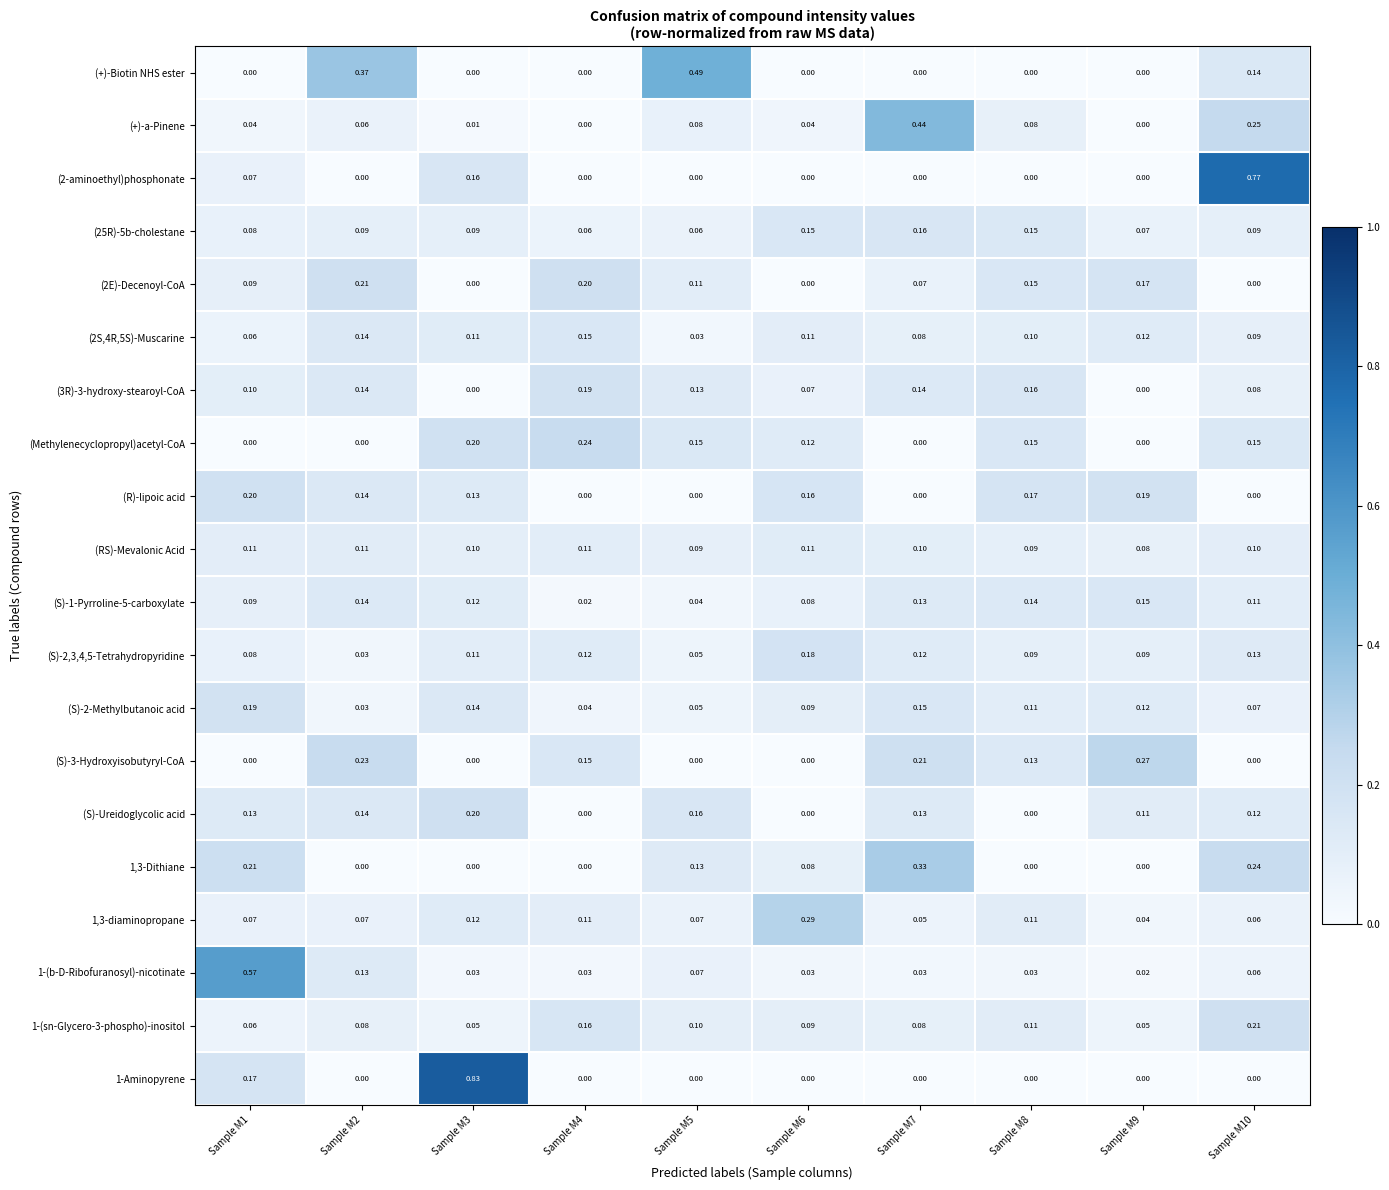

At which category is the sum across all series the highest?

Sample M10